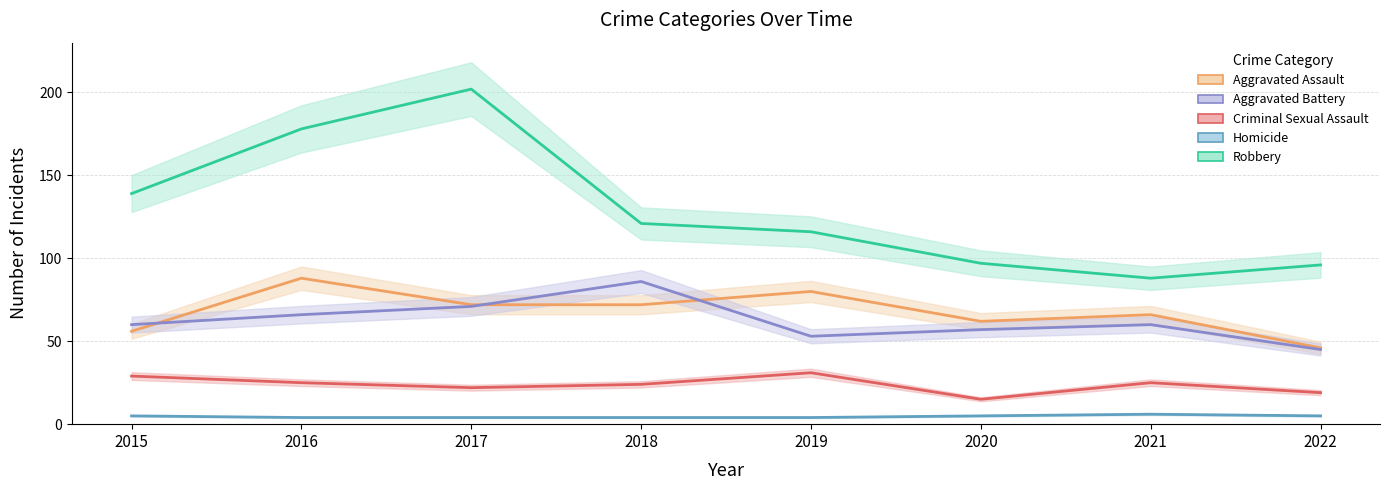

Rank the series at 2017 from highest to lowest value.

Robbery, Aggravated Assault, Aggravated Battery, Criminal Sexual Assault, Homicide